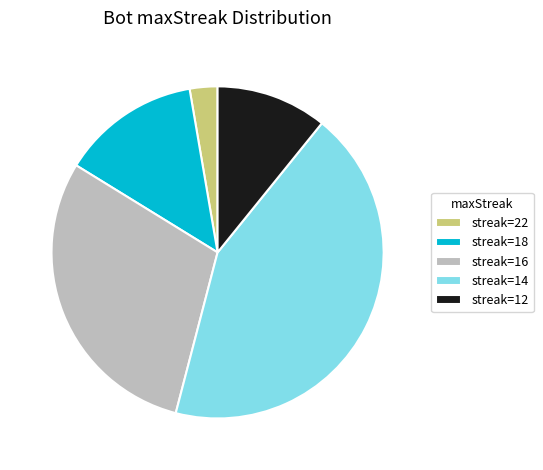

Which category has the biggest portion of the pie?

streak=14